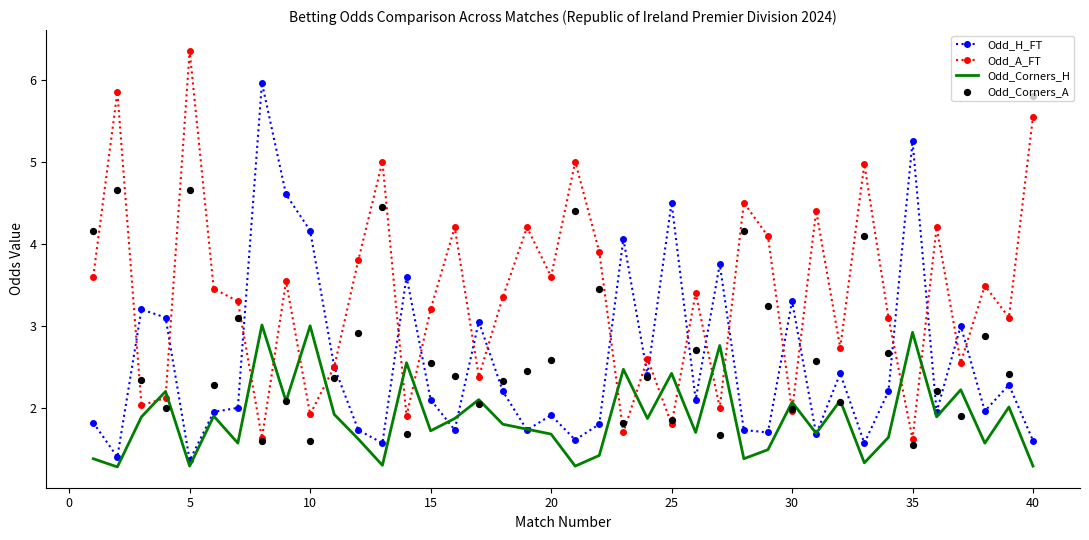

What is the minimum value for Odd_H_FT?

1.4